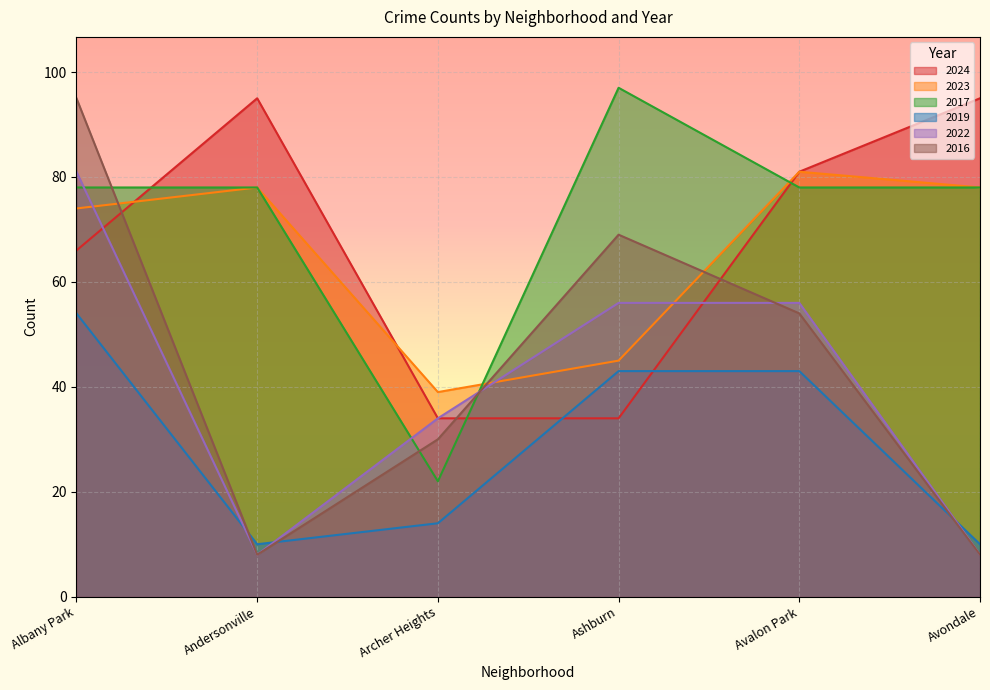

Is it true that 2016 equals 54 at Avalon Park?

True